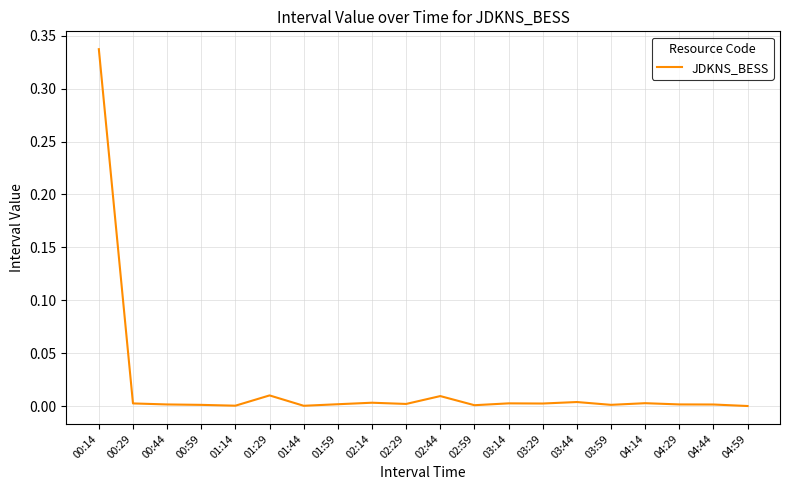

Which category has the highest value across all series?

00:14